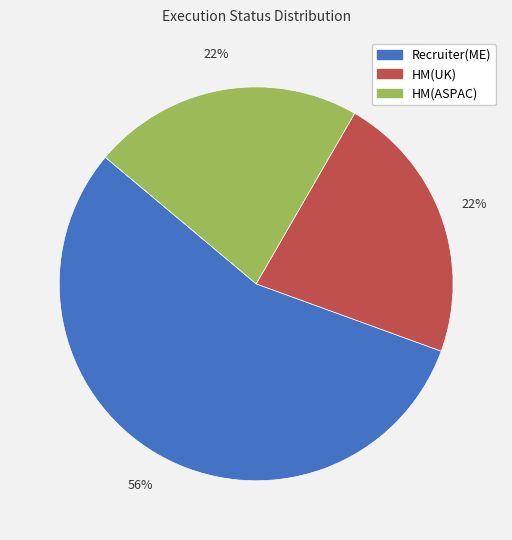

To the nearest percent, what is the combined percentage of Recruiter(ME) and HM(UK)?

78%